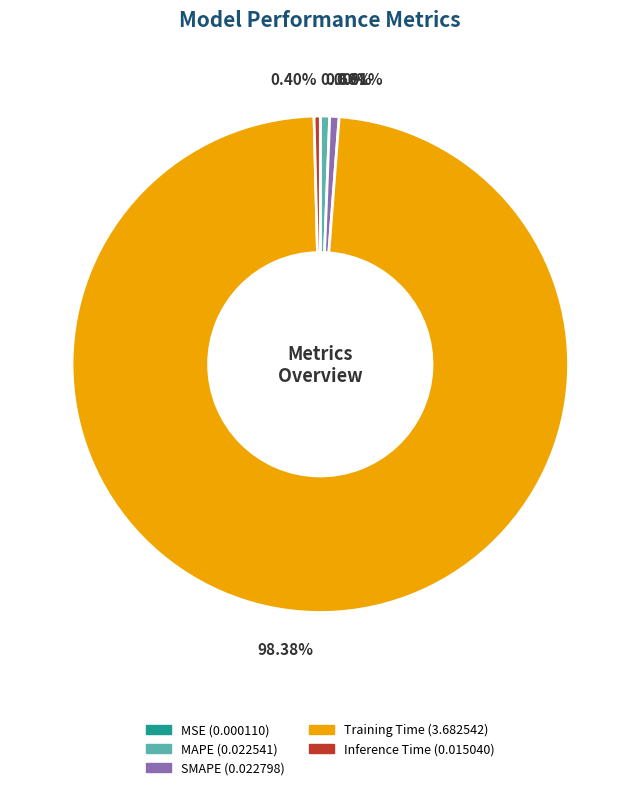

Between Training Time and Inference Time, which is larger?

Training Time